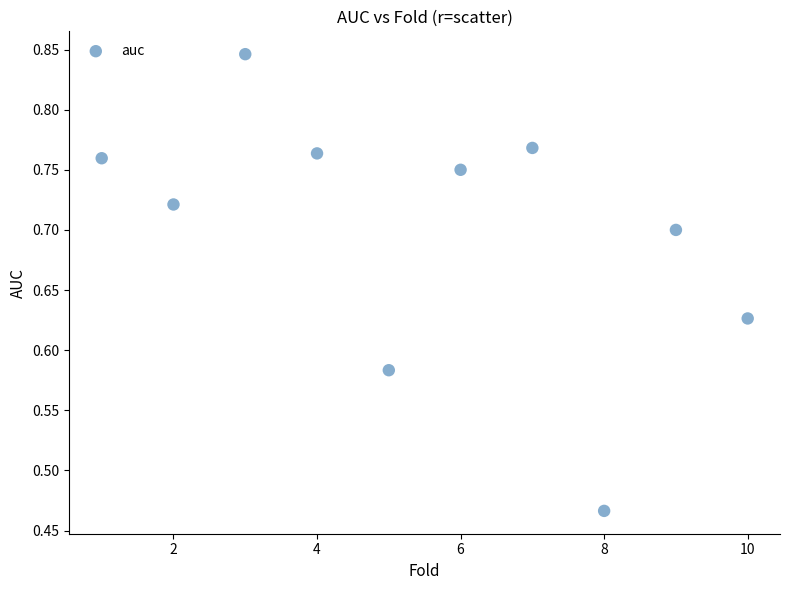

What is the average X value?

5.5